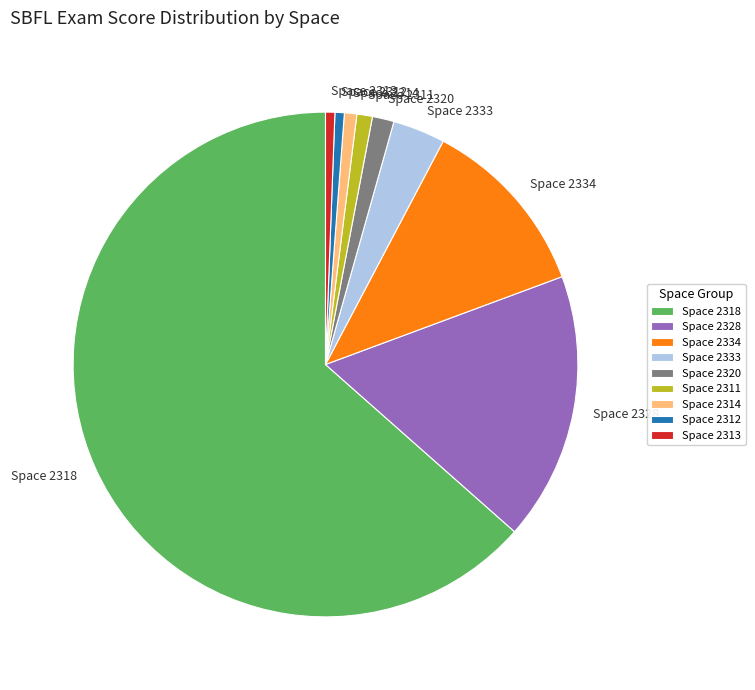

Does any single category account for the majority?

Yes